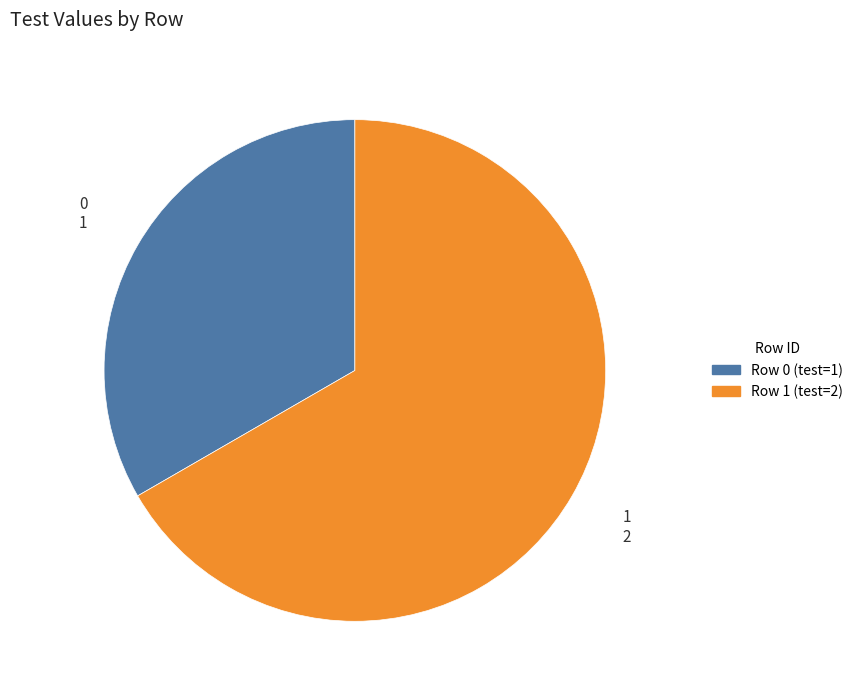

Is there any slice that represents more than half of the pie?

Yes